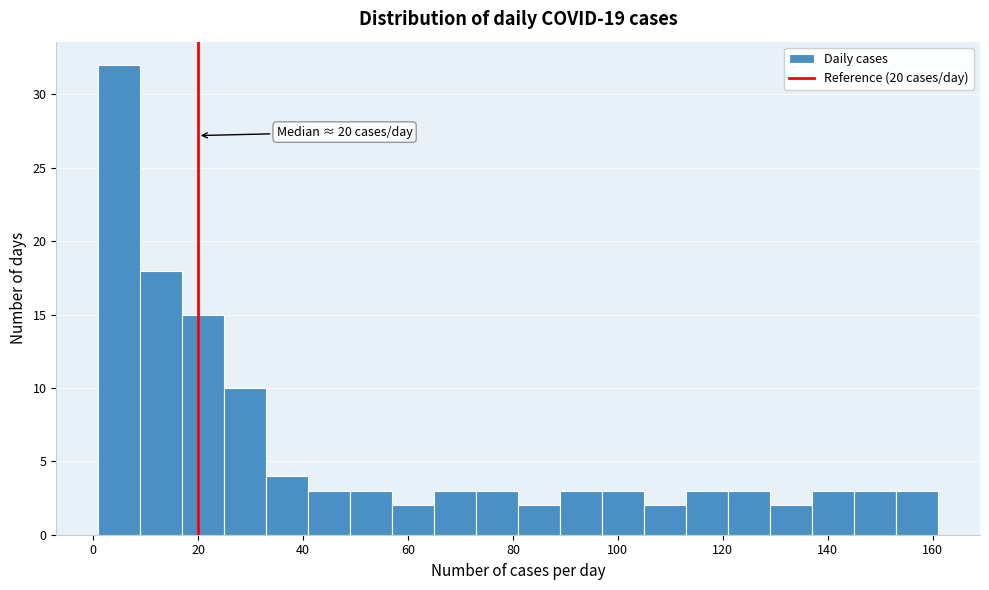

Which range on the x-axis has the tallest bar?

1 to 9